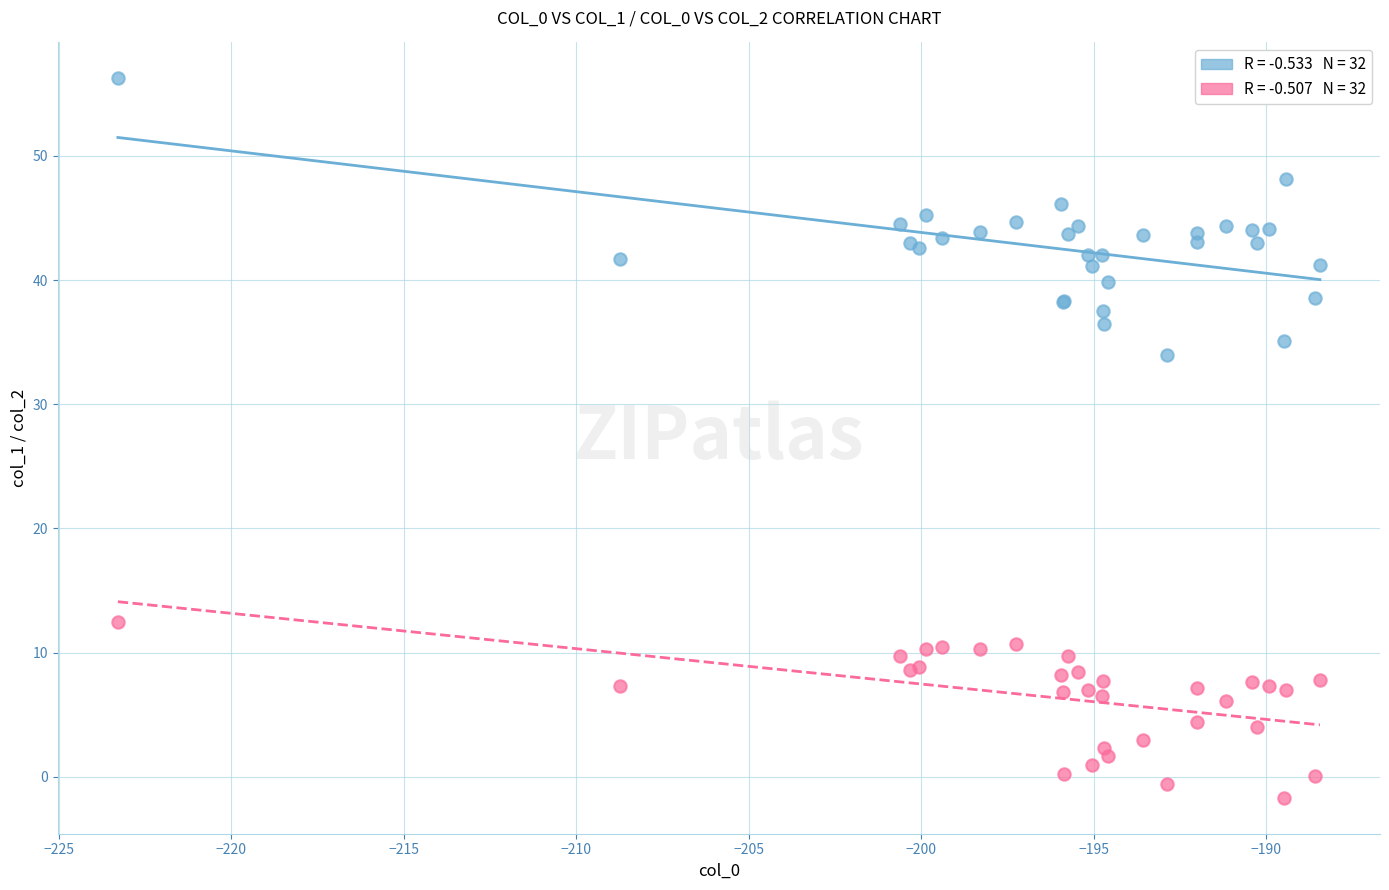

Across all series, what Y value is closest to 27?

34.0